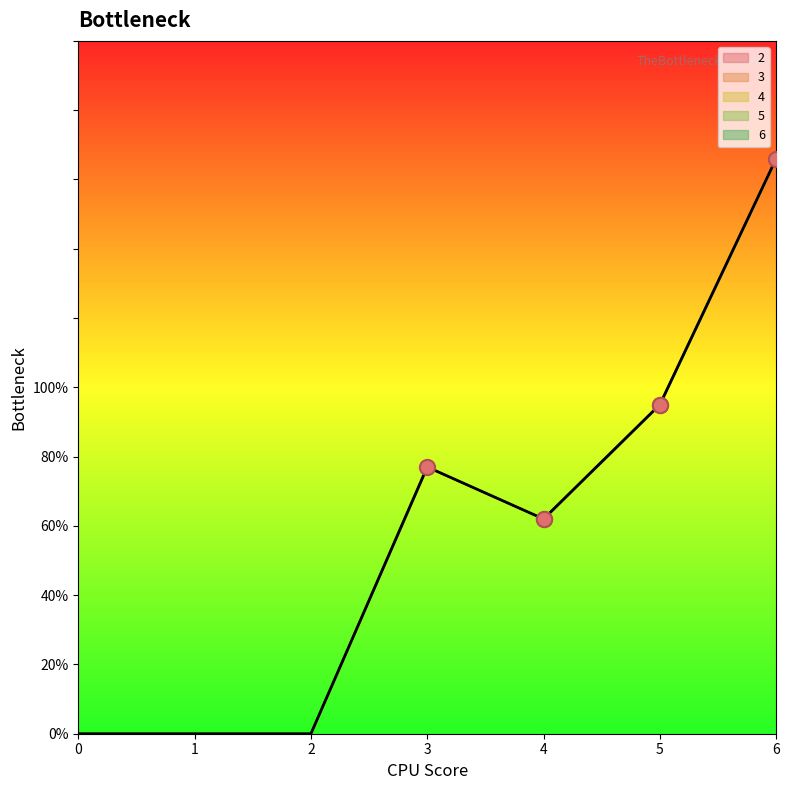

What is the total value across all series at 4?

62